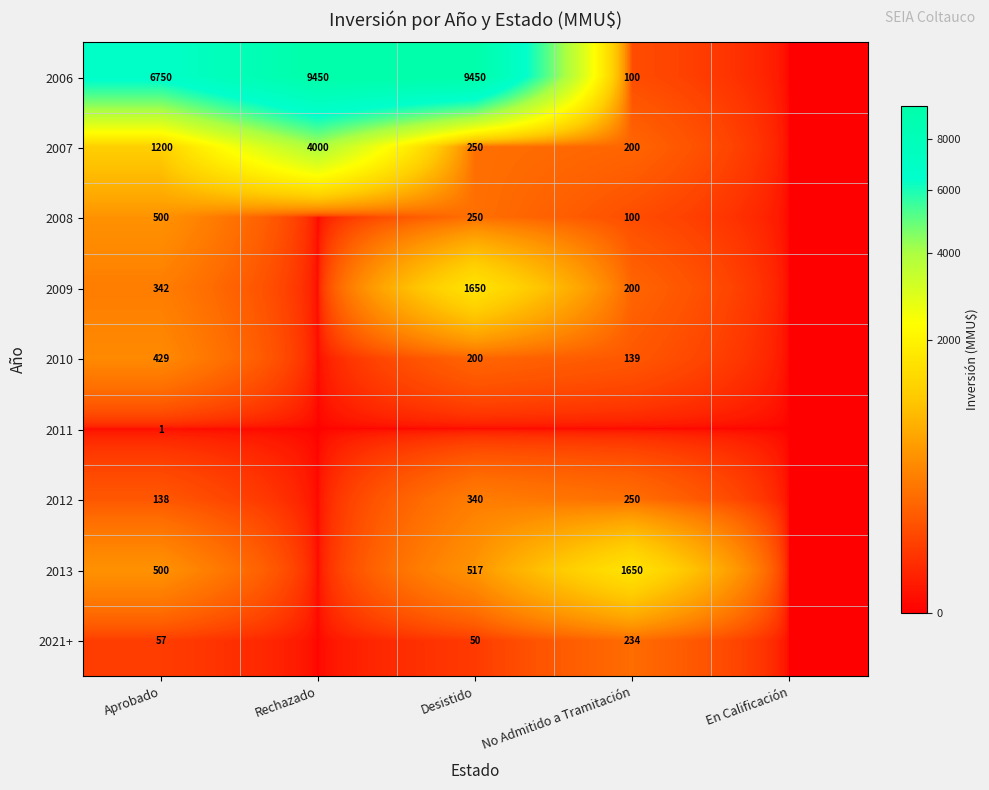

The 2013 series shows 149 at Desistido. True or false?

False